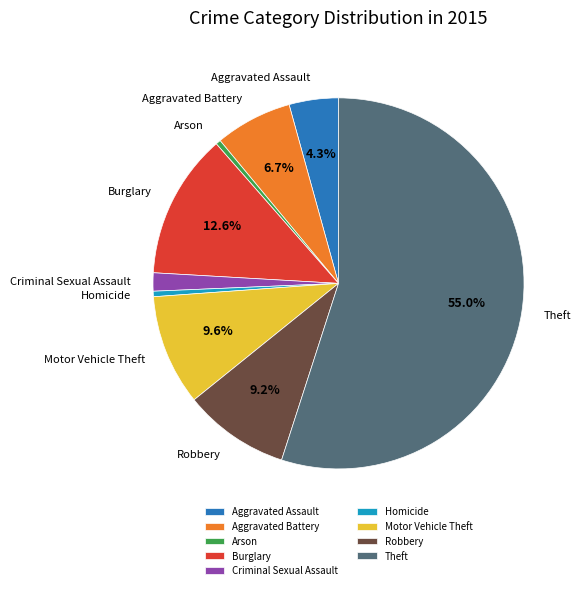

Is the sum of Motor Vehicle Theft and Aggravated Battery greater than half?

No